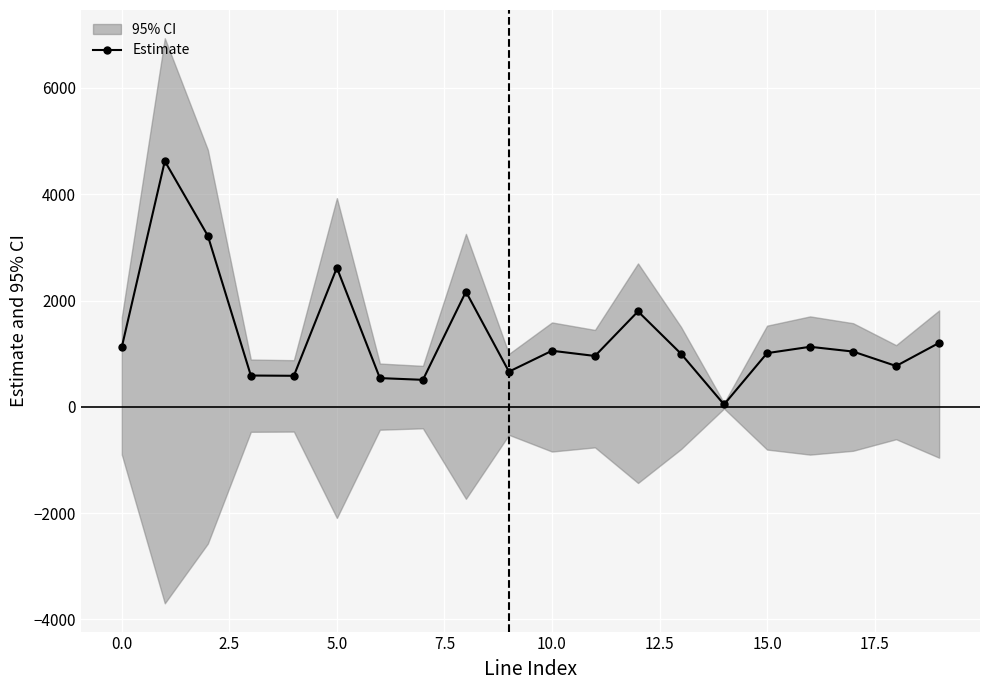

Is it true that the value at 15.0 is 114.9?

False